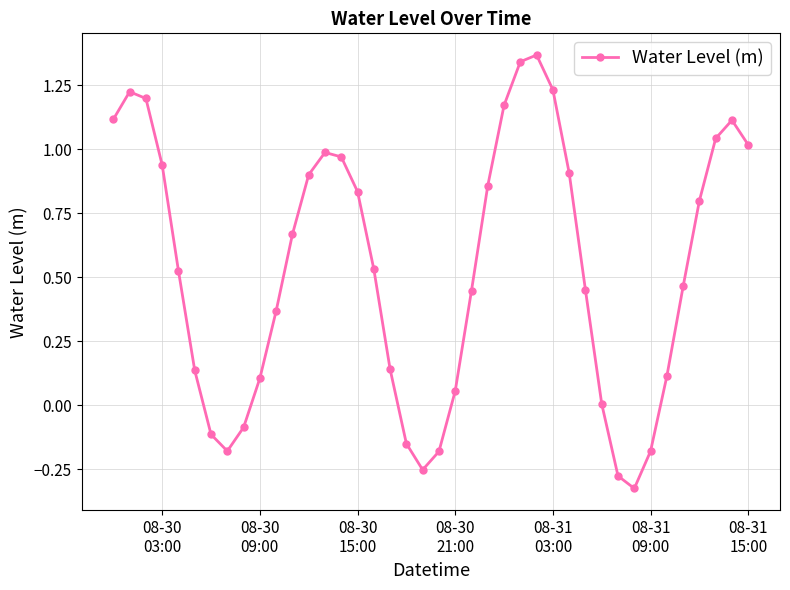

What is the sum of all values?

21.3